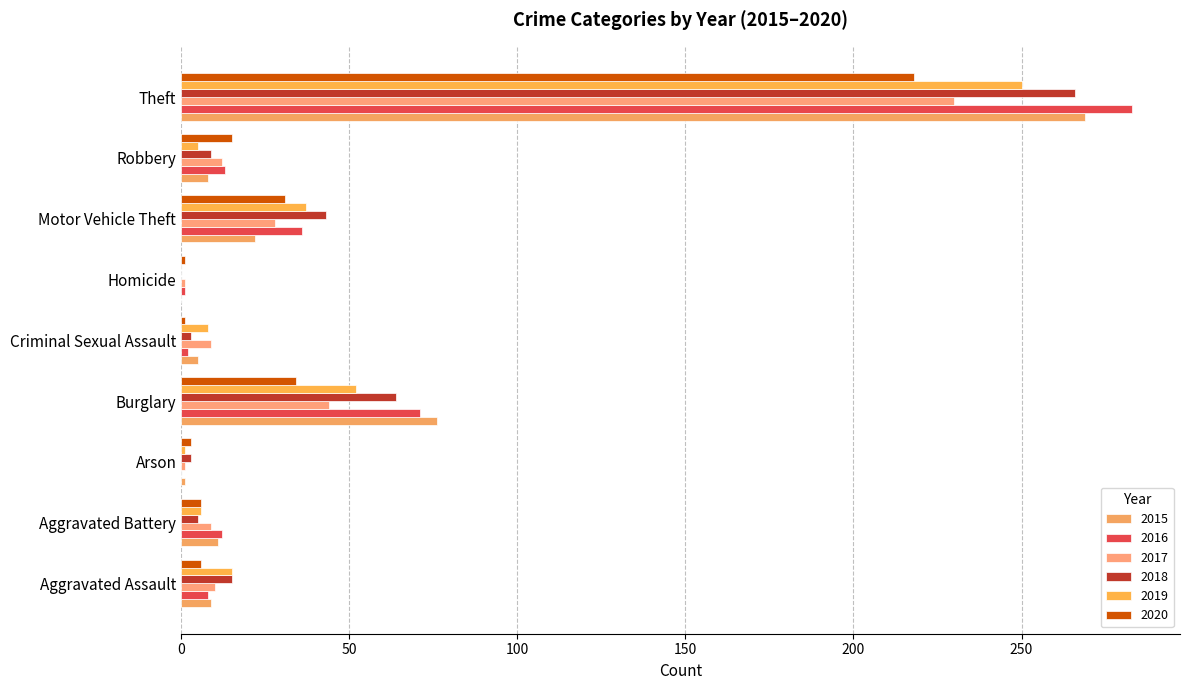

At which category is the sum across all series the highest?

Theft